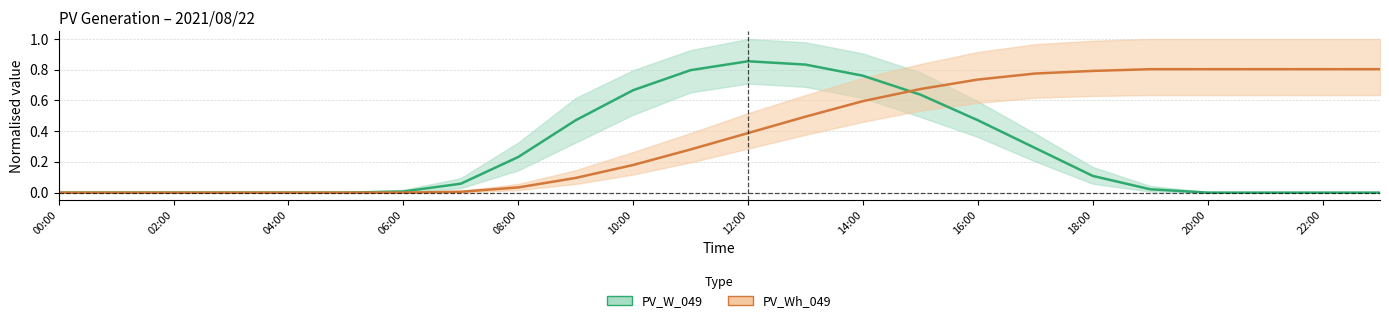

List the series in order of their peak value, lowest first.

PV_Wh_049, PV_W_049